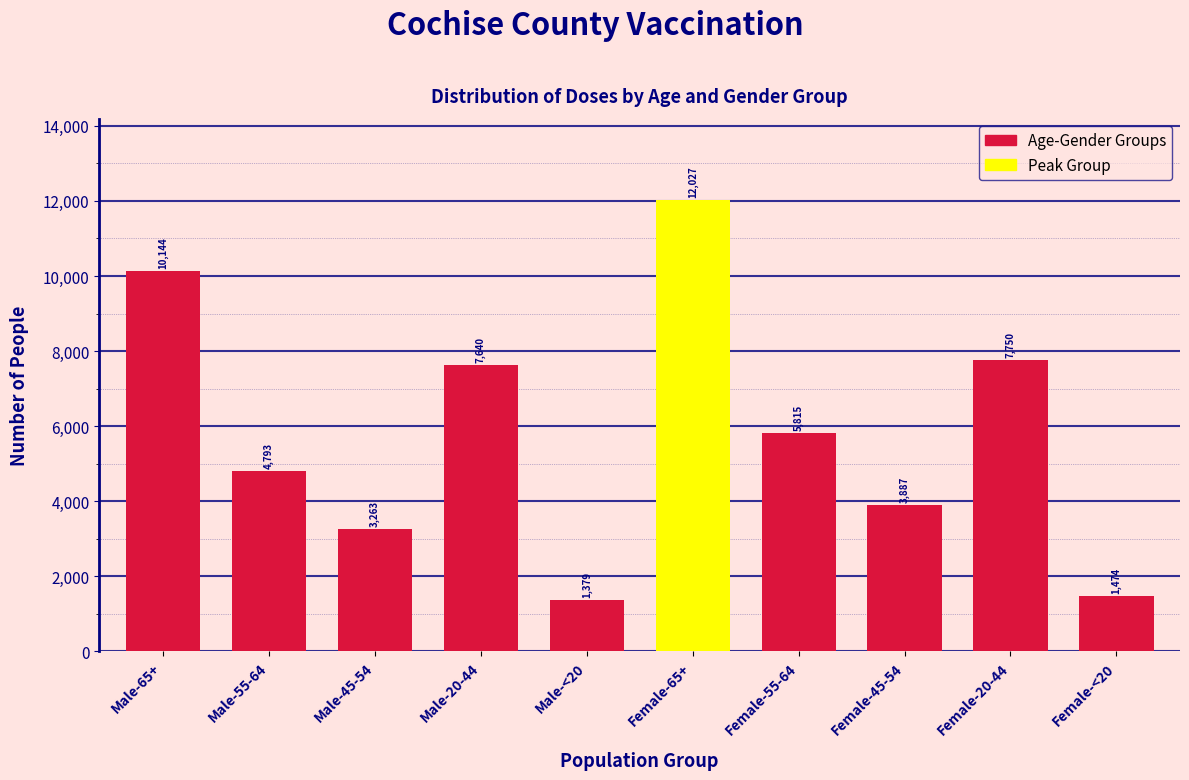

Reading left to right, list all the values displayed in this chart.

Male-65+=10144	Male-55-64=4793	Male-45-54=3263	Male-20-44=7640	Male-<20=1379	Female-65+=12027	Female-55-64=5815	Female-45-54=3887	Female-20-44=7750	Female-<20=1474